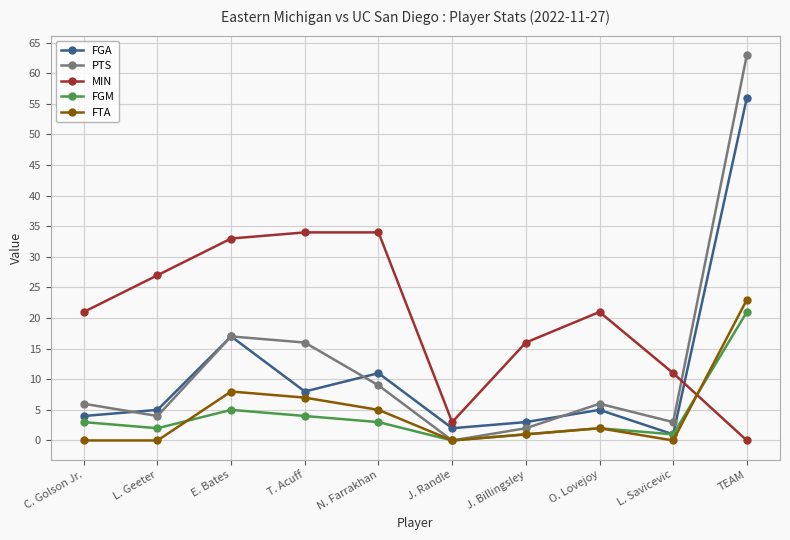

What position from the right is J. Randle?

5